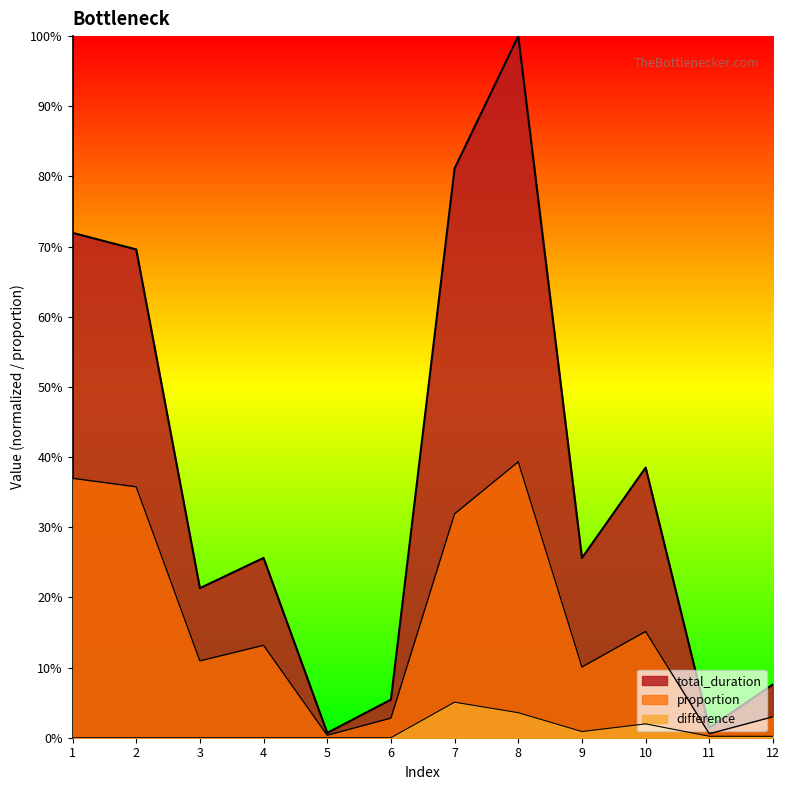

What is the average value of the proportion series?

0.2